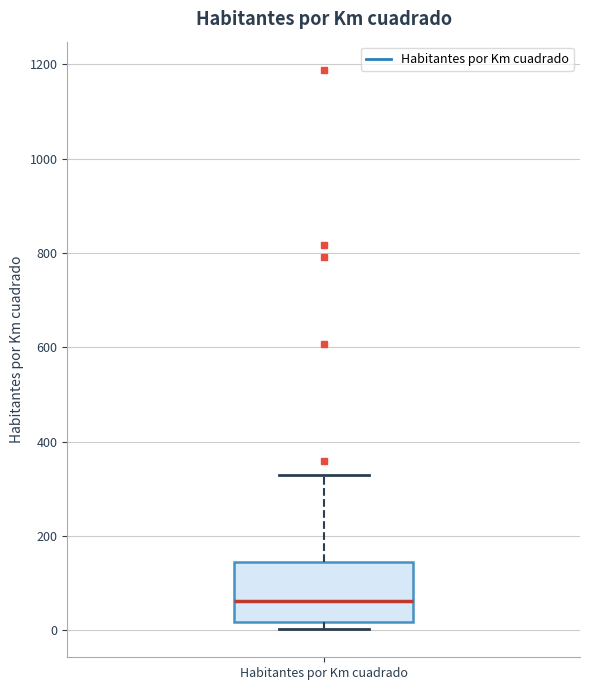

Read this box plot against the y-axis: the position of the median line, the range covered by the box, and the ends of both whiskers. The values are not printed on the chart, so give them approximately, as read against the axis.

median 60, box 20 to 140, whiskers 0 to 340